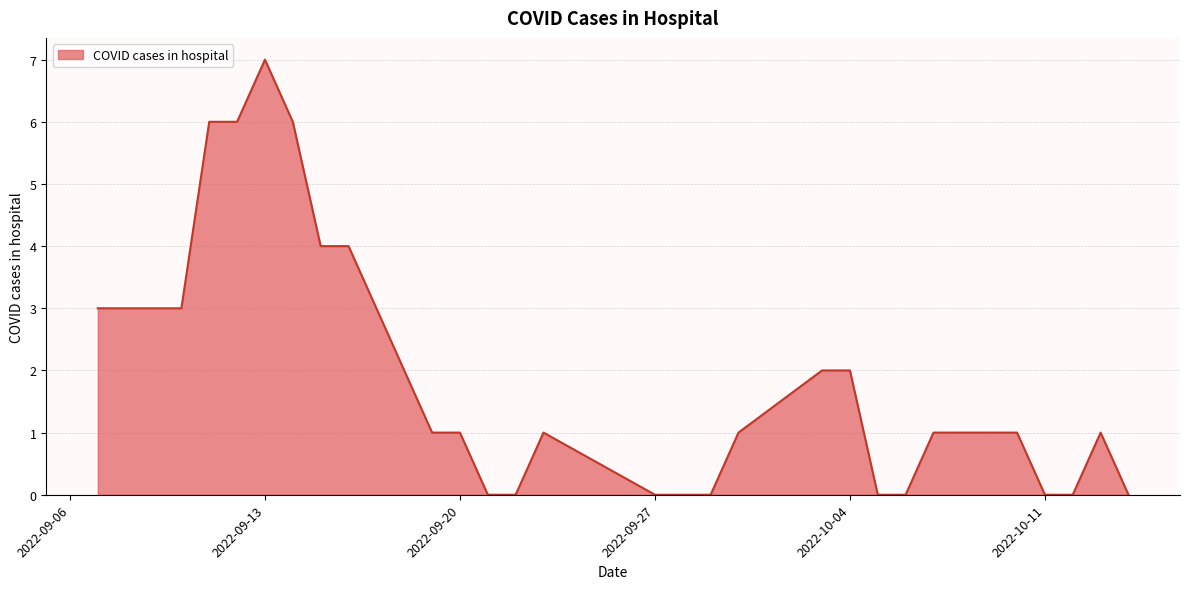

What is the maximum value shown in the chart?

7